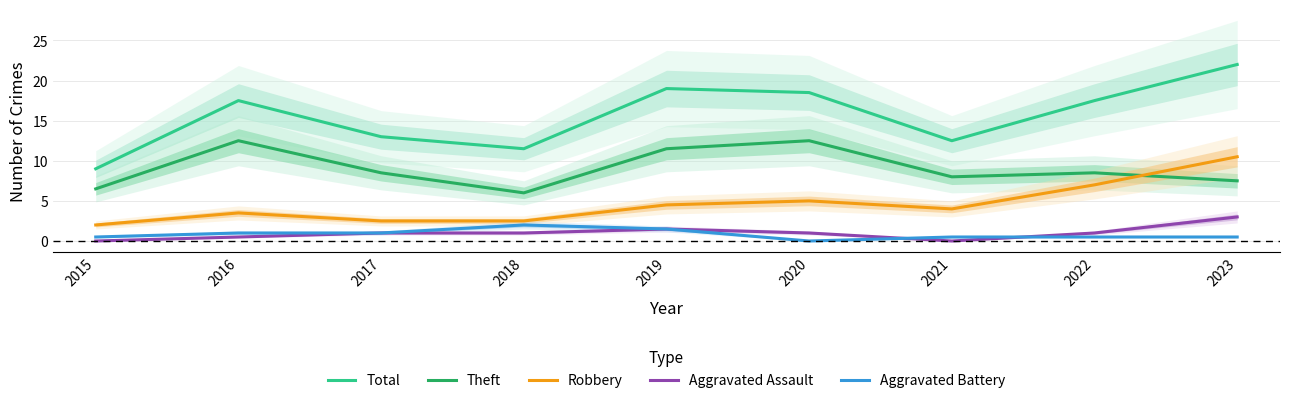

Where is the first local minimum for Robbery?

2021